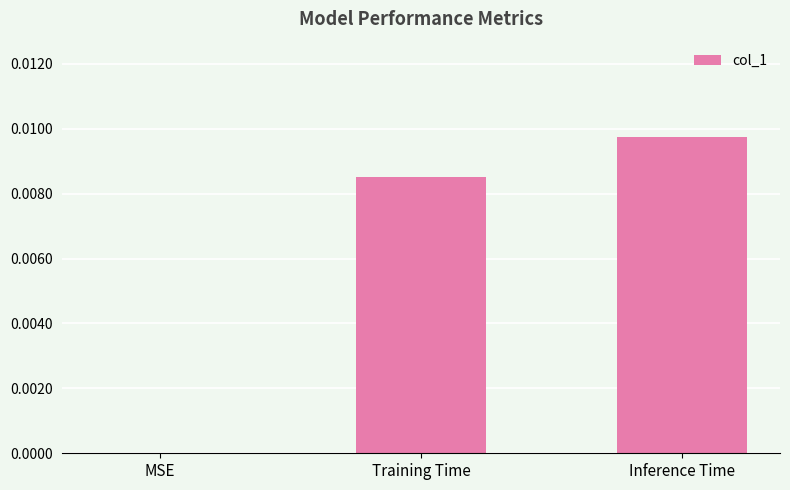

The chart shows a value of 0.0 at MSE. True or false?

True